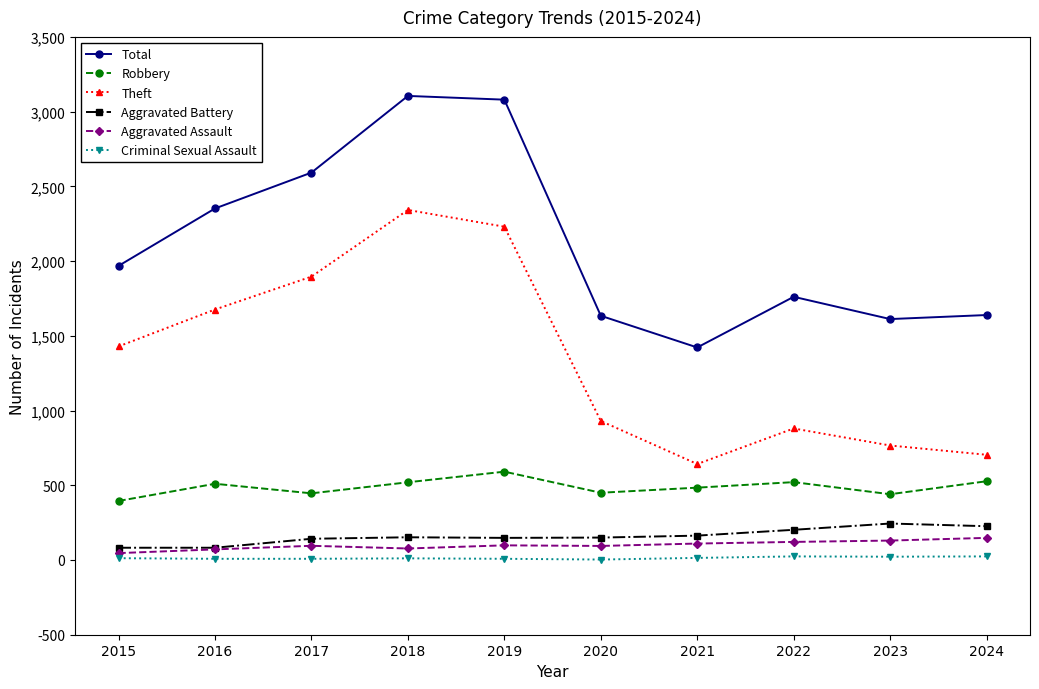

How many series are shown in this chart?

6